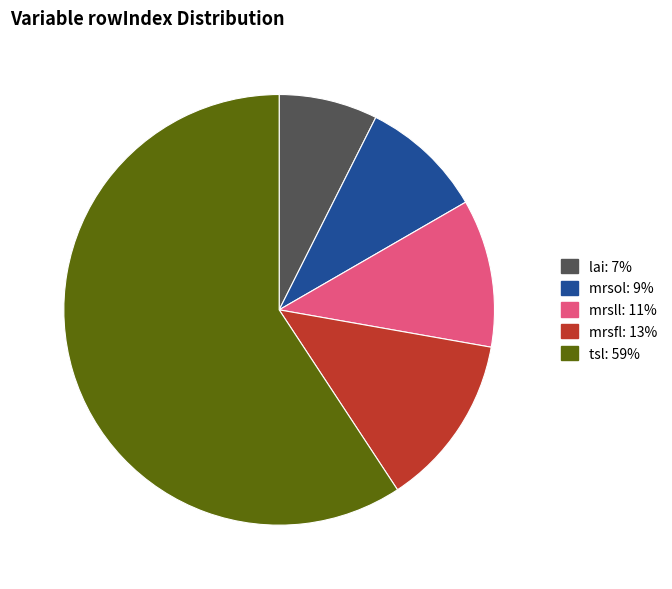

True or false: tsl: 59% accounts for 65% of the total.

False